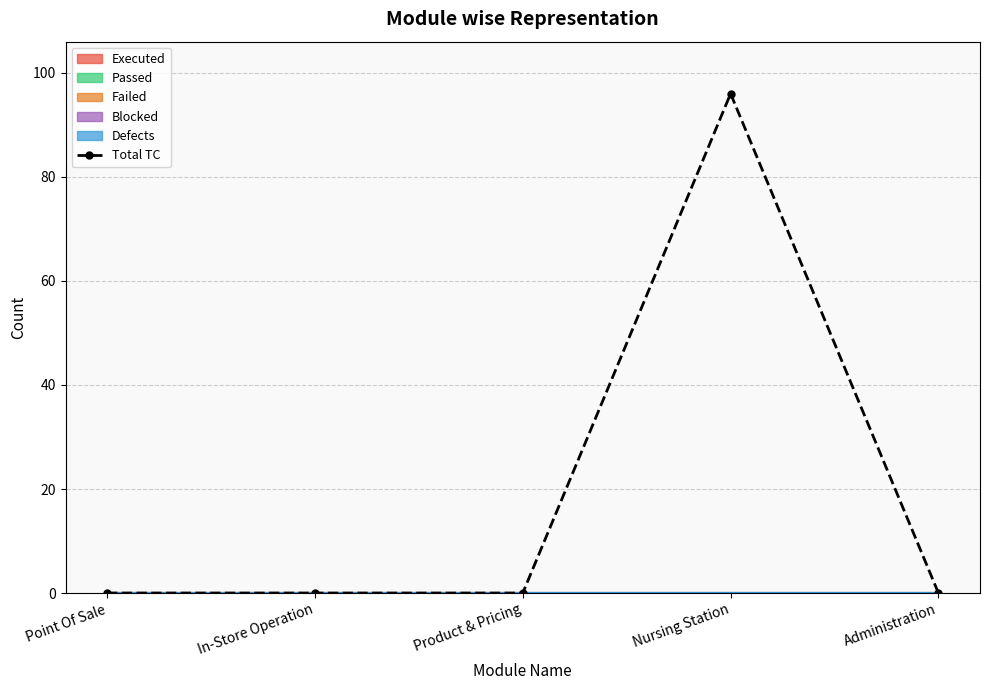

What is the average value?

19